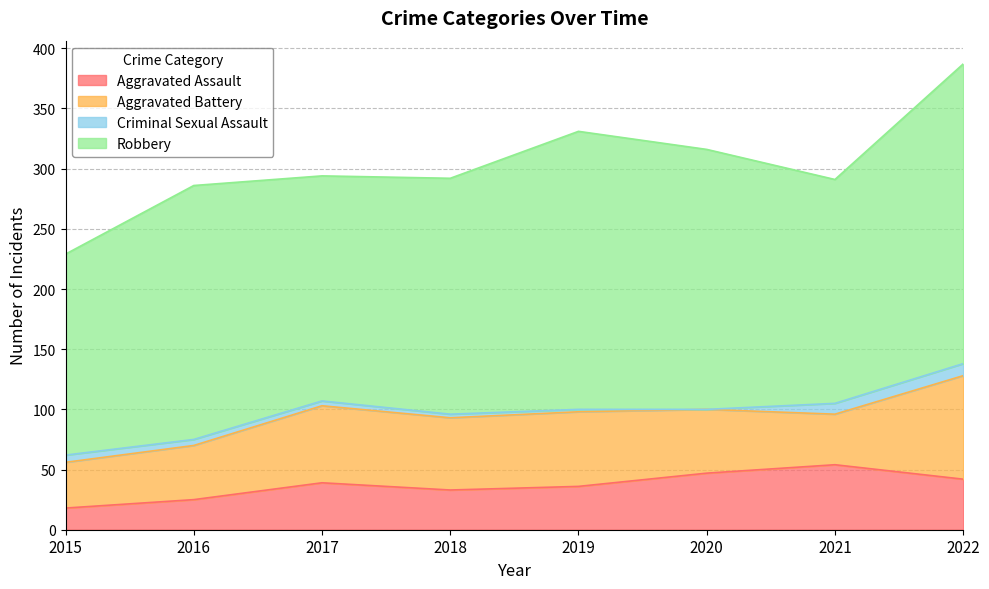

Which category has the highest value across all series?

2022